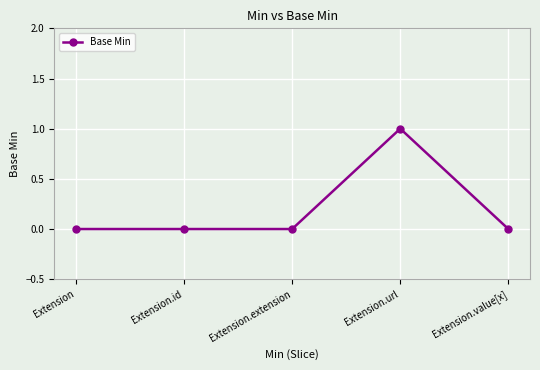

Is it true that the value at Extension.value[x] is 0?

True